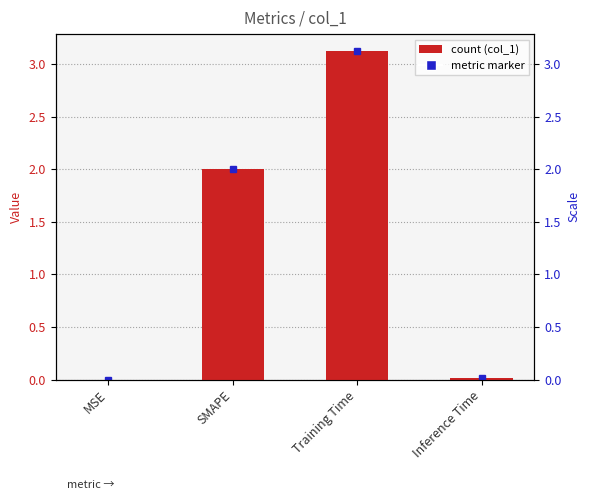

Approximately how many times larger is the value at SMAPE compared to Training Time?

0.6